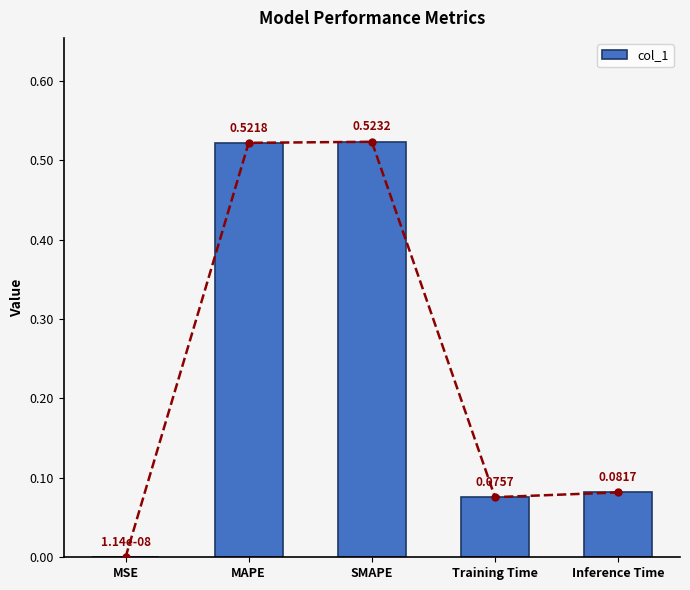

Reading right to left, list all the values displayed in this chart.

0.1	0.1	0.5	0.5	0.0